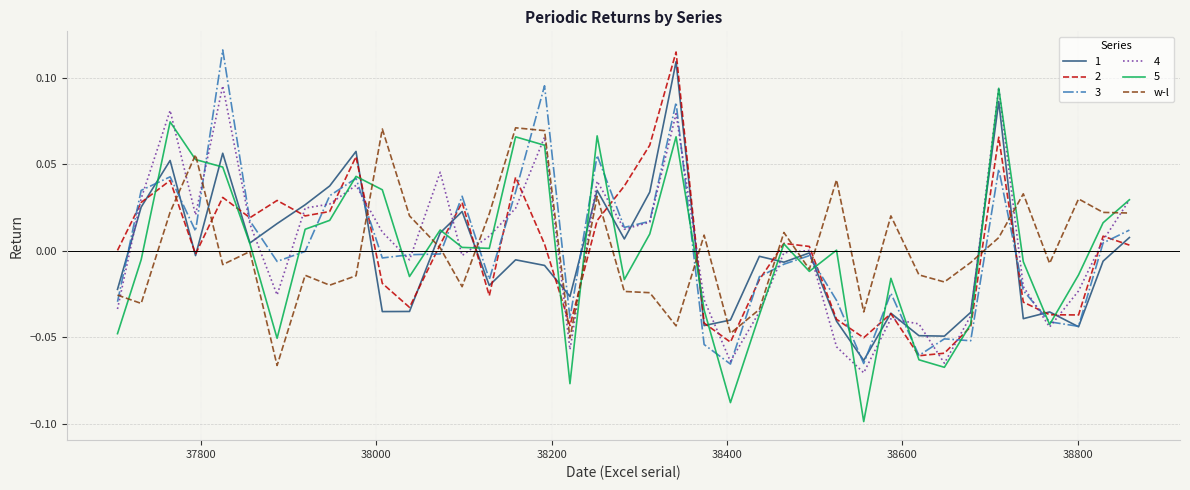

True or false: 1 and w-l cross at least once.

True